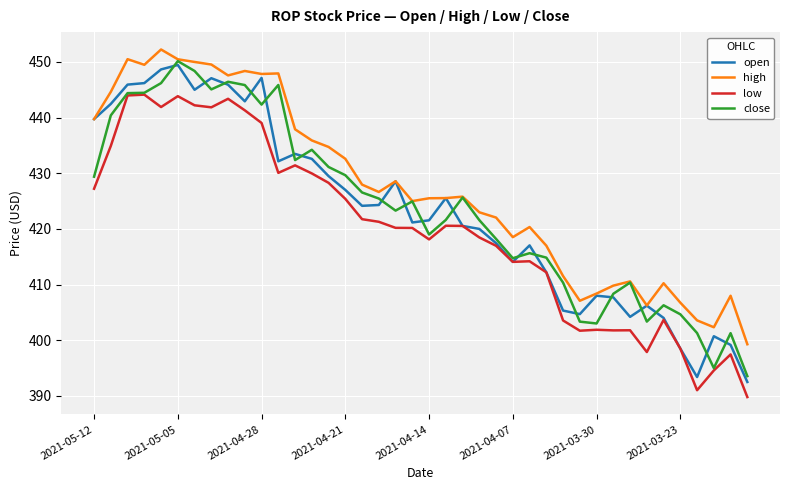

True or false: low and high intersect in this chart.

False